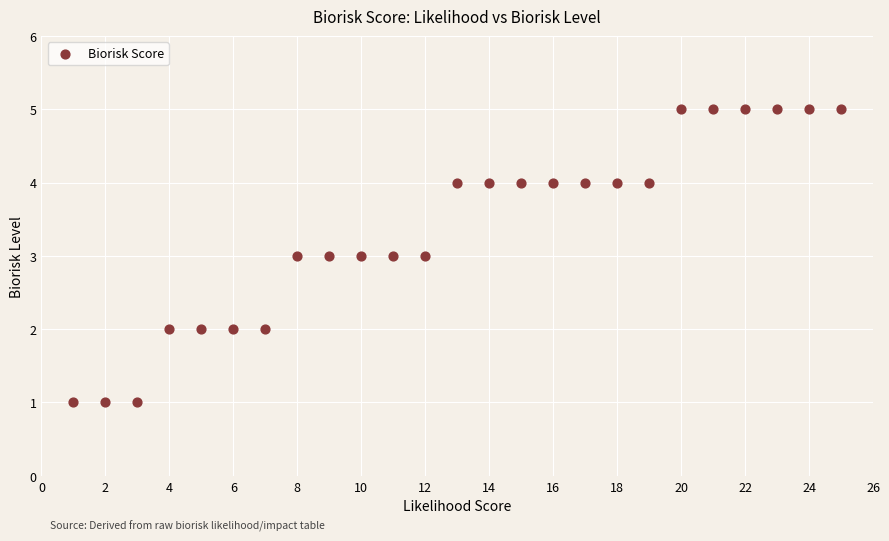

What is the range of Y values (max minus min)?

4